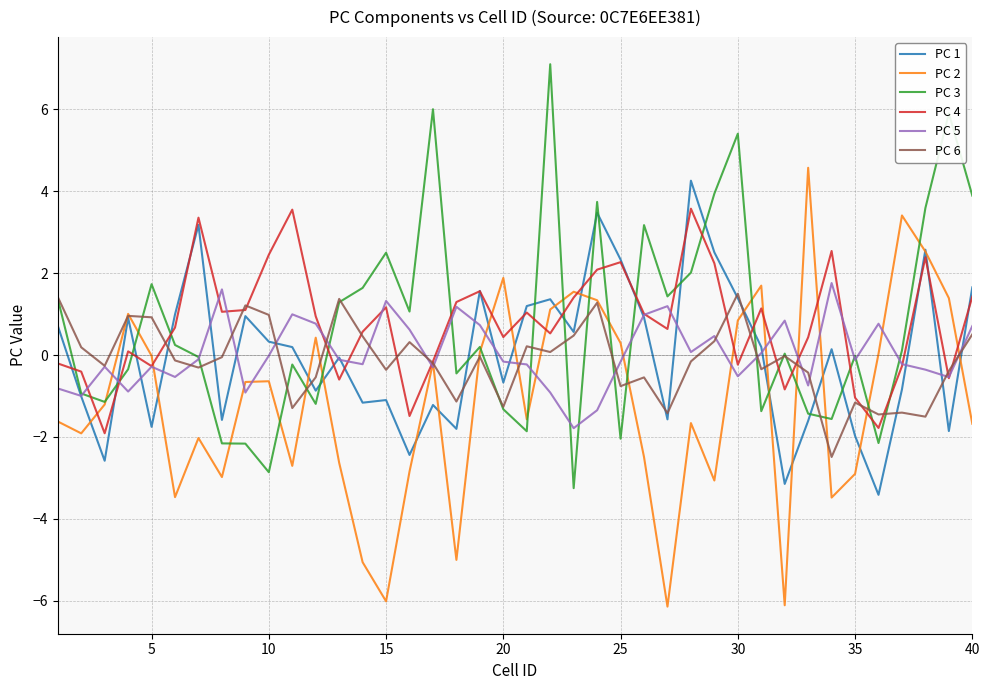

What is the smallest value displayed?

-6.1